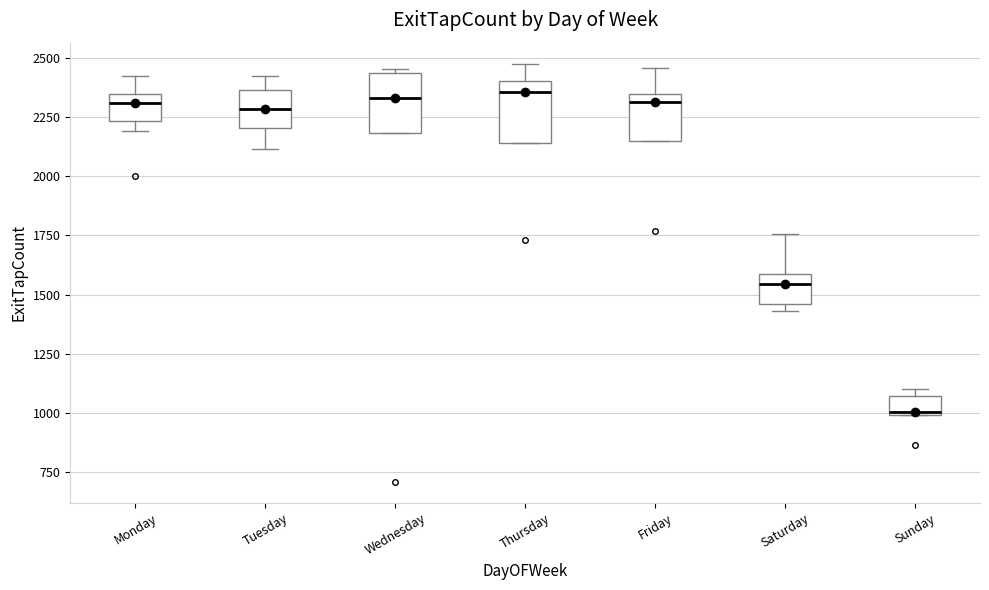

Reading left to right, read every box against the y-axis: the position of its median line, the range the box covers, and the ends of its whiskers. The values are not printed on the chart, so give them approximately, as read against the axis.

Monday: median 2300, box 2250 to 2350, whiskers 2200 to 2400
Tuesday: median 2300, box 2200 to 2350, whiskers 2100 to 2400
Wednesday: median 2350, box 2200 to 2450, whiskers 2200 to 2450 (just above the box's upper edge)
Thursday: median 2350, box 2150 to 2400, whiskers 2150 to 2500
Friday: median 2300, box 2150 to 2350, whiskers 2150 to 2450
Saturday: median 1550, box 1450 to 1600, whiskers 1450 (just below the box's lower edge) to 1750
Sunday: median 1000, box 1000 to 1050, whiskers 1000 to 1100